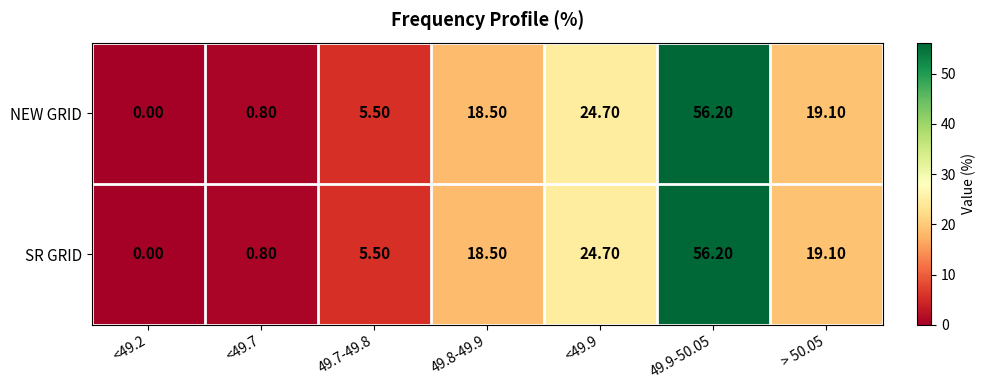

List the labels in order of NEW GRID value, largest first.

49.9-50.05, <49.9, > 50.05, 49.8-49.9, 49.7-49.8, <49.7, <49.2